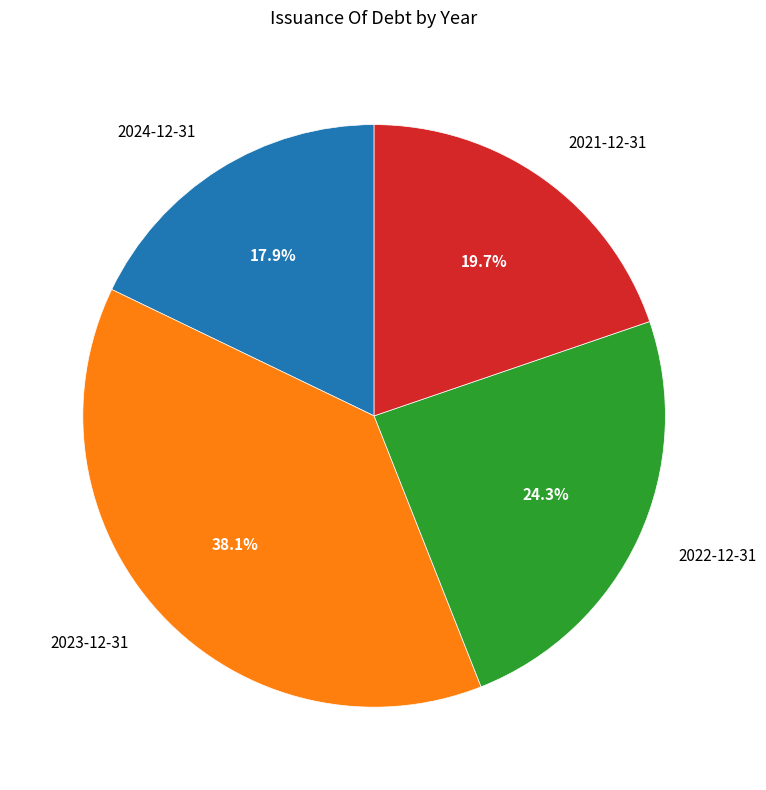

Is there a majority slice in this chart?

No